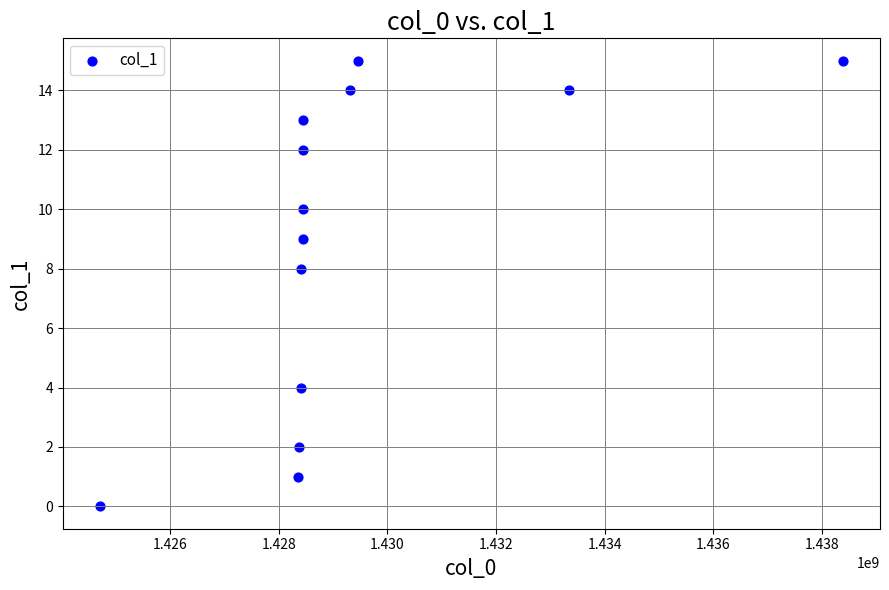

What Y value in the scatter plot is closest to 7?

8